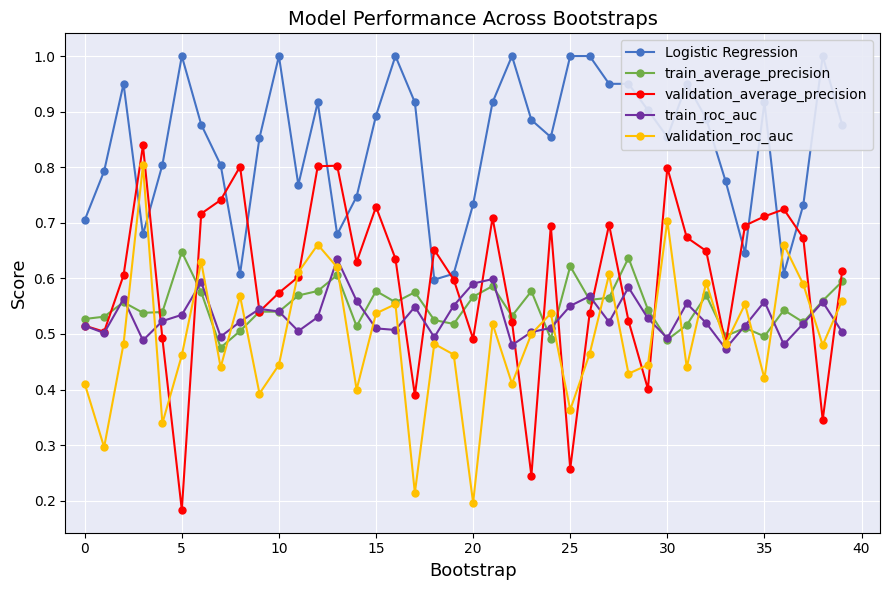

What is the sum of all train_average_precision values?

22.0